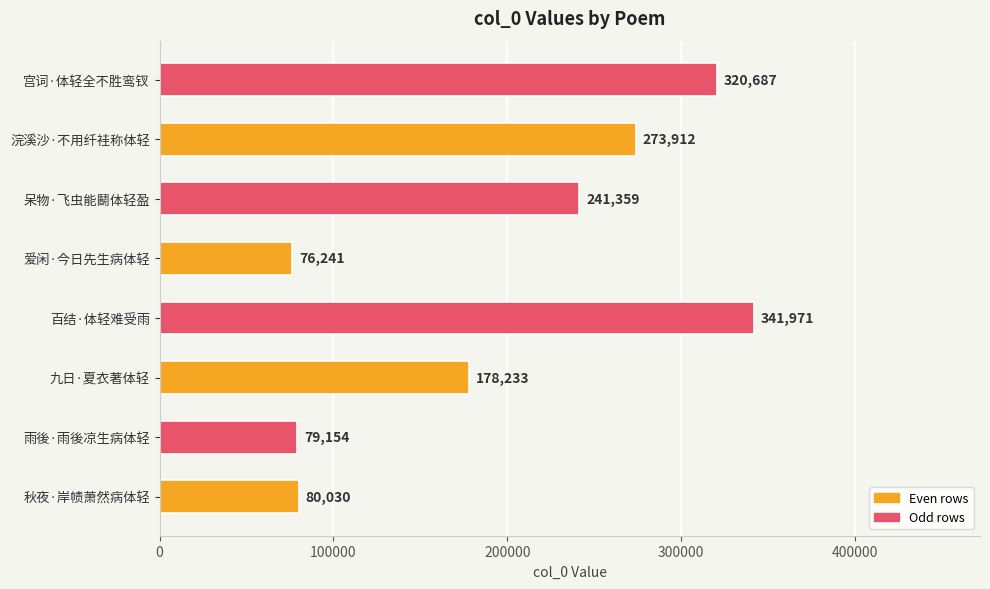

What is the average value?

198948